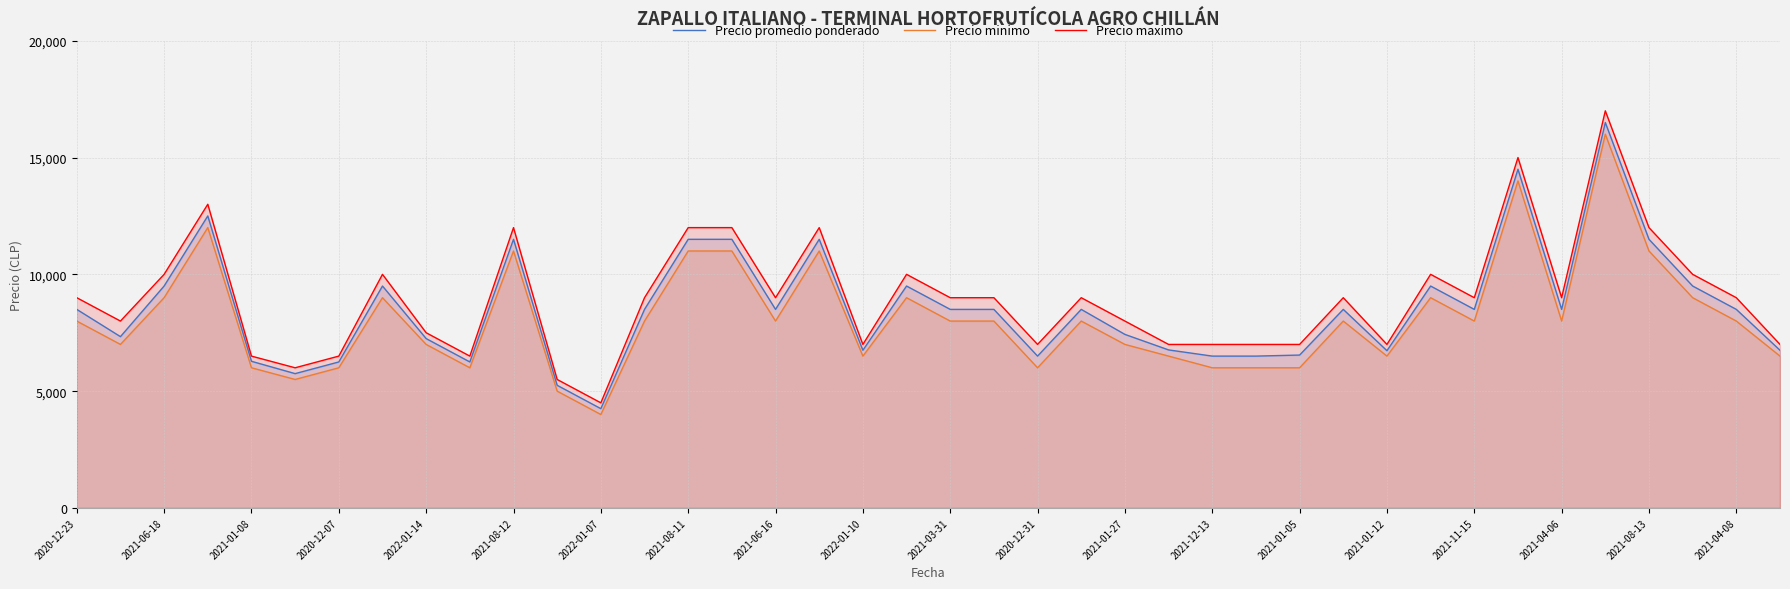

The value of Precio maximo at 2022-01-14 is 10072. True or false?

False